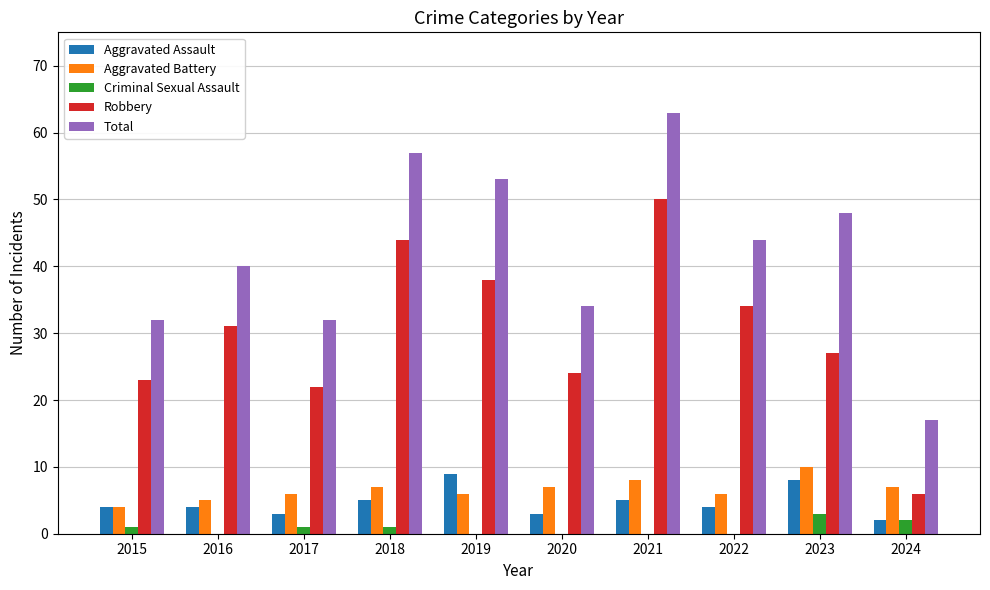

Is the value of Robbery at 2018 greater than the value of Aggravated Battery at 2017?

Yes